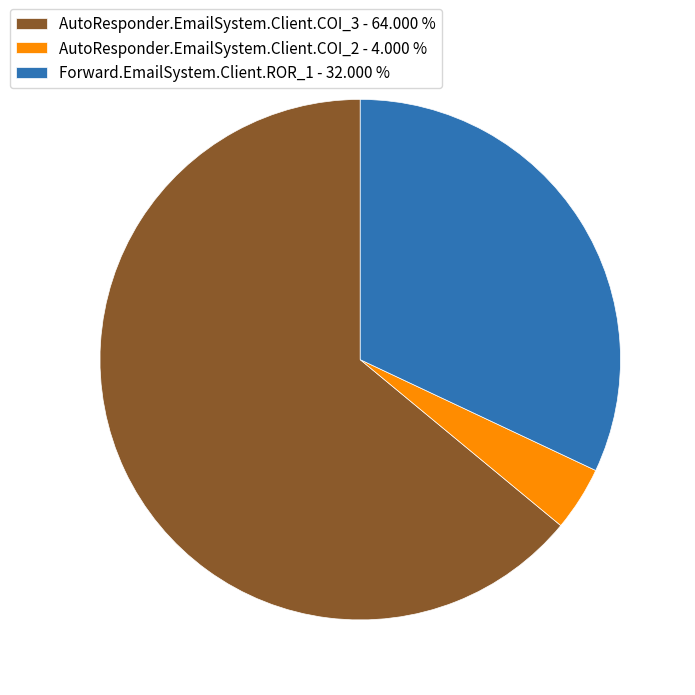

Is the sum of AutoResponder.EmailSystem.Client.COI_3 - 64.000 % and Forward.EmailSystem.Client.ROR_1 - 32.000 % greater than half?

Yes